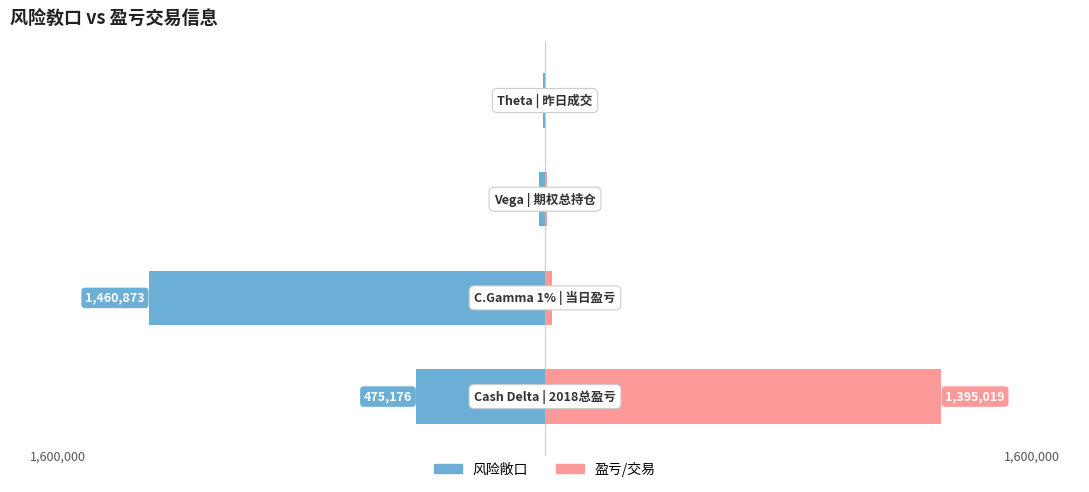

How many values in the 风险敞口 series exceed -24336?

1